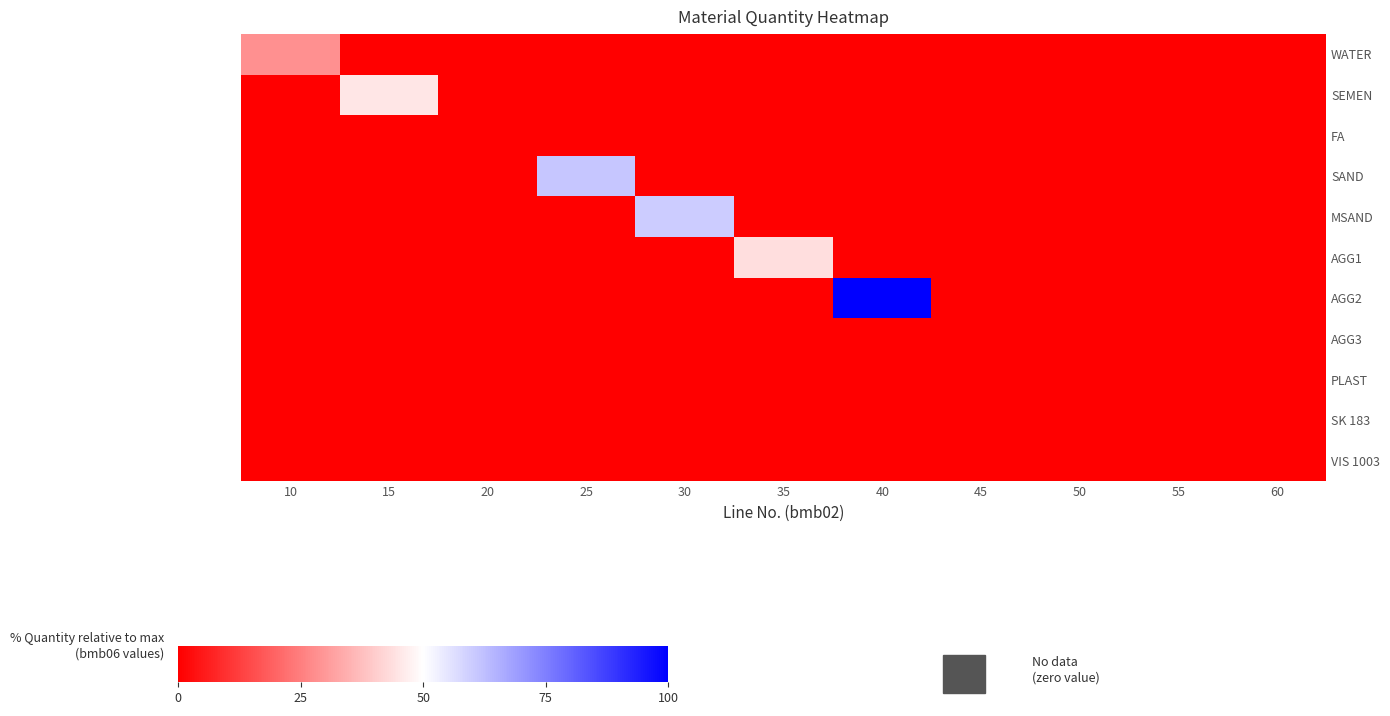

Which series changed the most between 45 and 60?

WATER